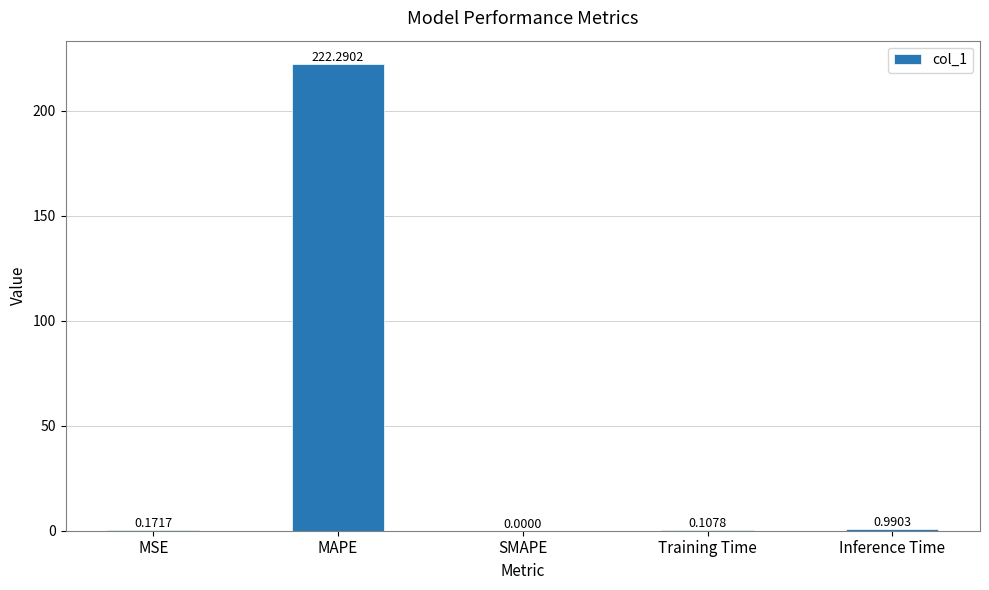

At which label is the value closest to 111?

Inference Time